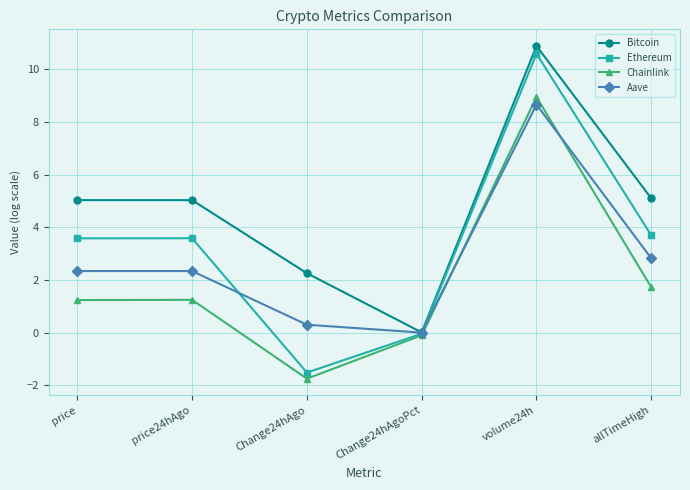

What is the value of the Aave point at the 2nd from the left?

2.3